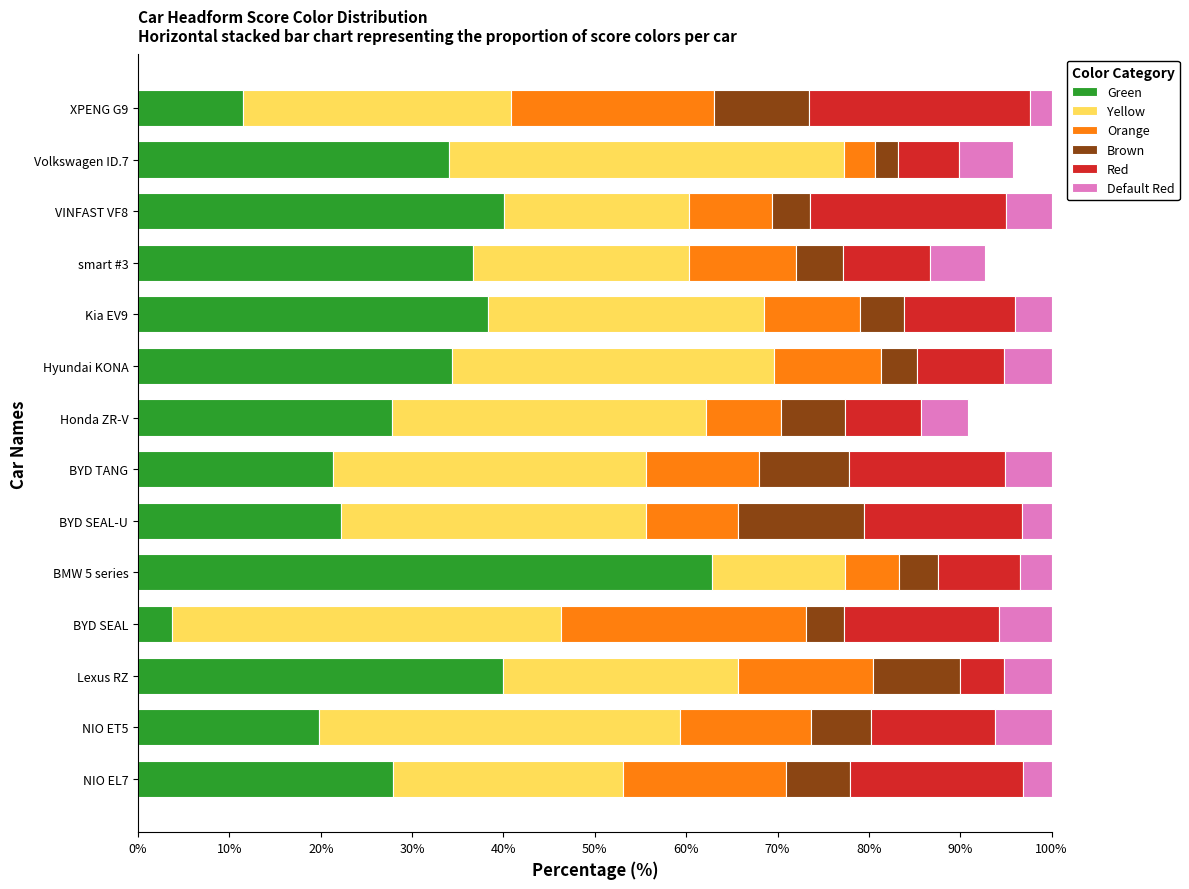

What is the approximate value of Green at BYD SEAL-U?

22.2